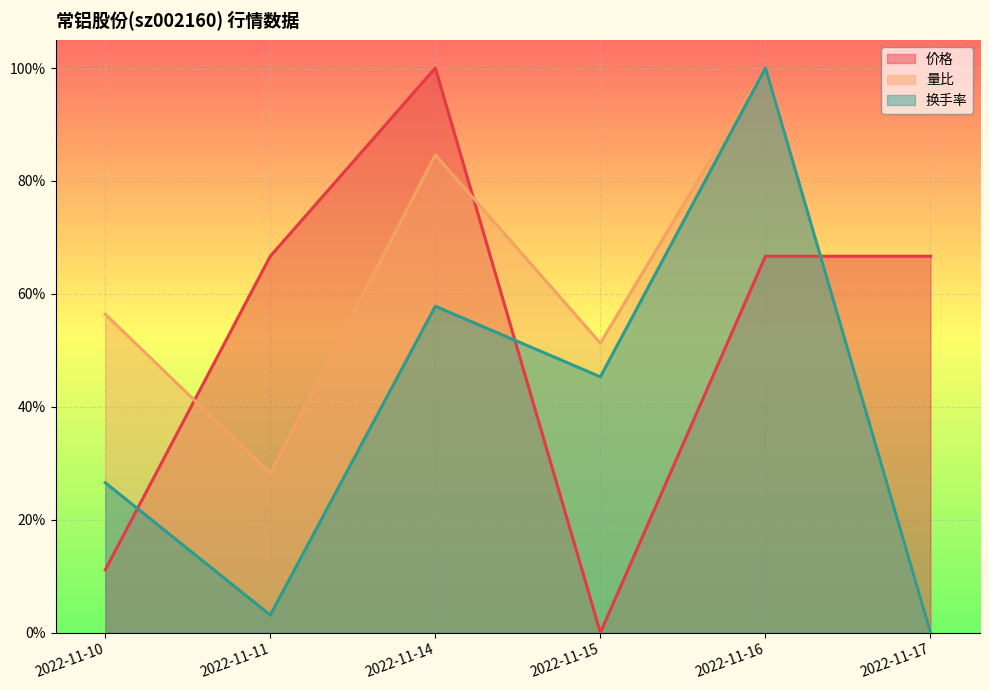

What is the difference between the maximum and minimum values in the 量比 series?

1.0